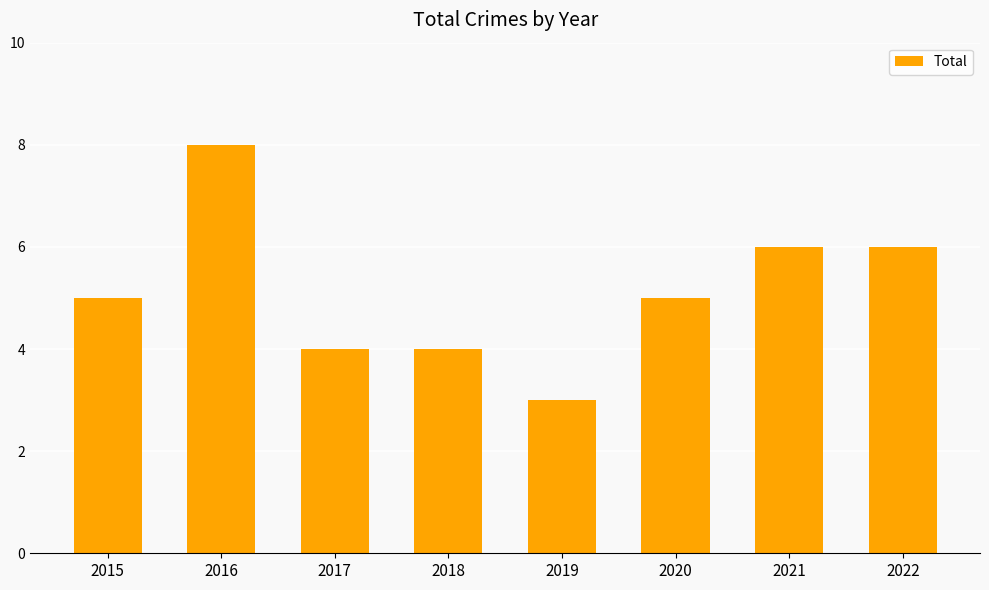

What is the change in value from 2015 to 2018?

-1